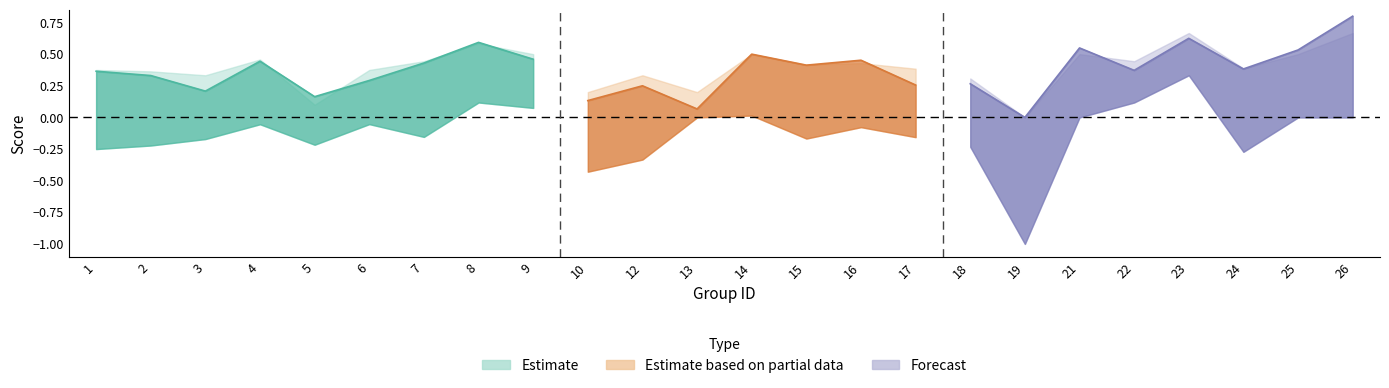

True or false: f1 and kappa cross at least once.

False